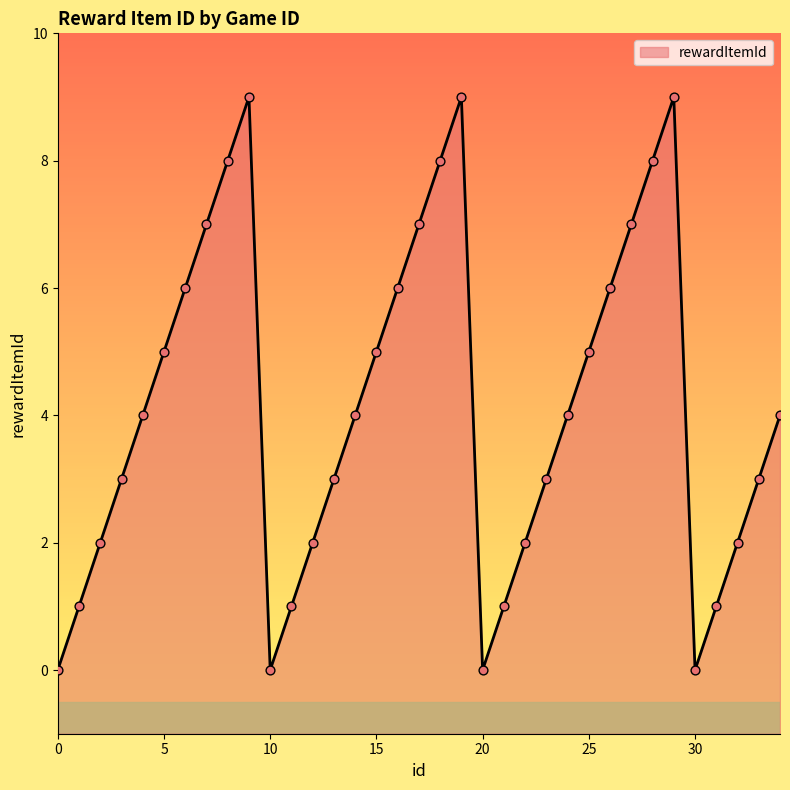

Which has a higher value, 24 or 7?

7